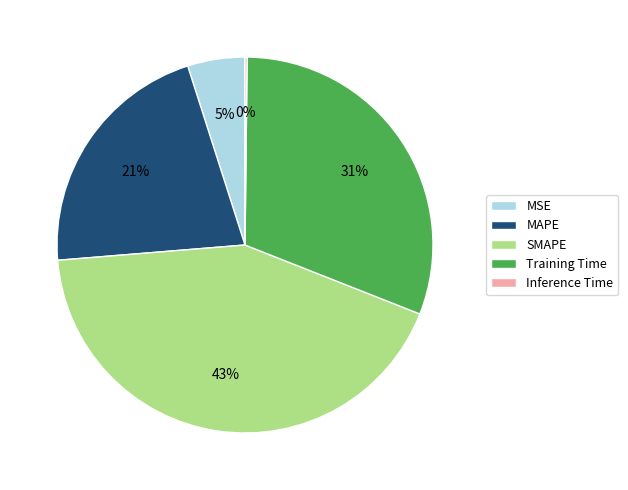

To the nearest percent, what is the average slice percentage?

20%